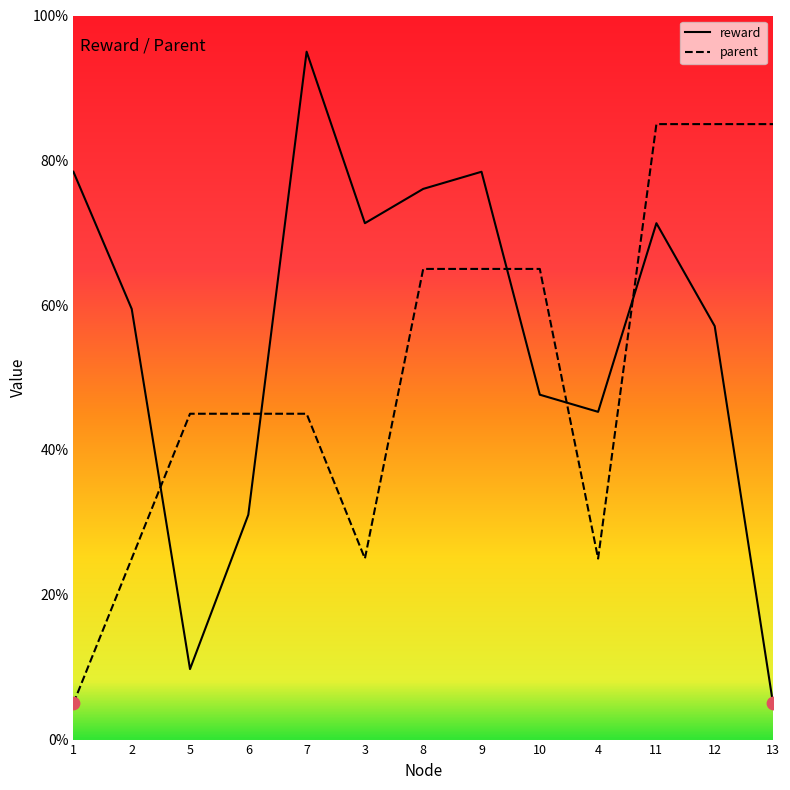

Which series has the largest range (max minus min)?

reward